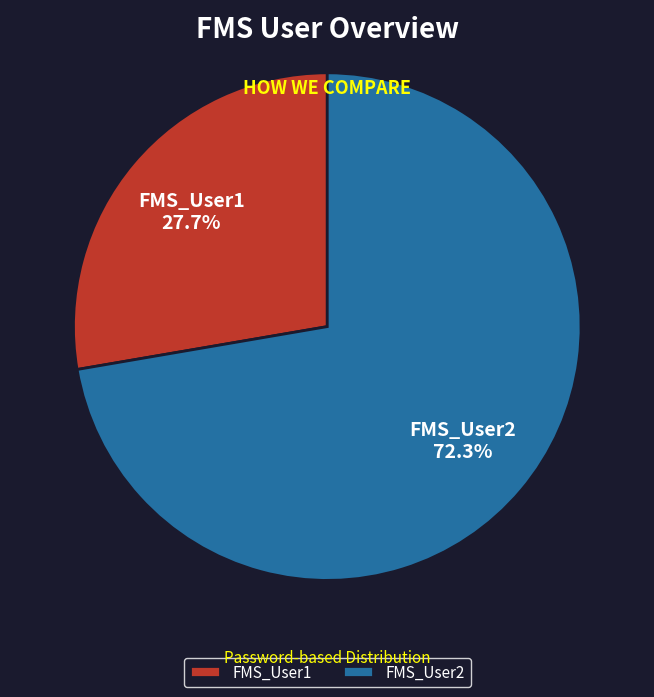

To the nearest percent, what is the average slice percentage?

50%